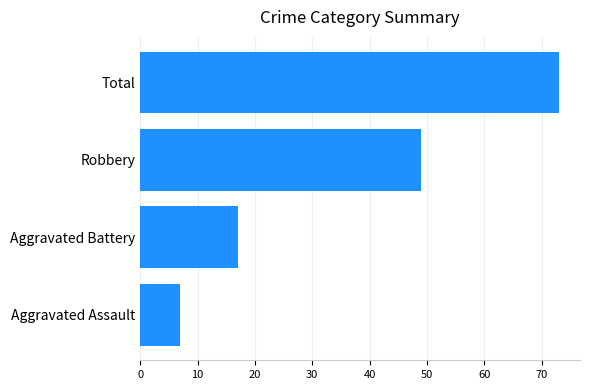

What is the sum of the values at Total and Aggravated Battery?

90